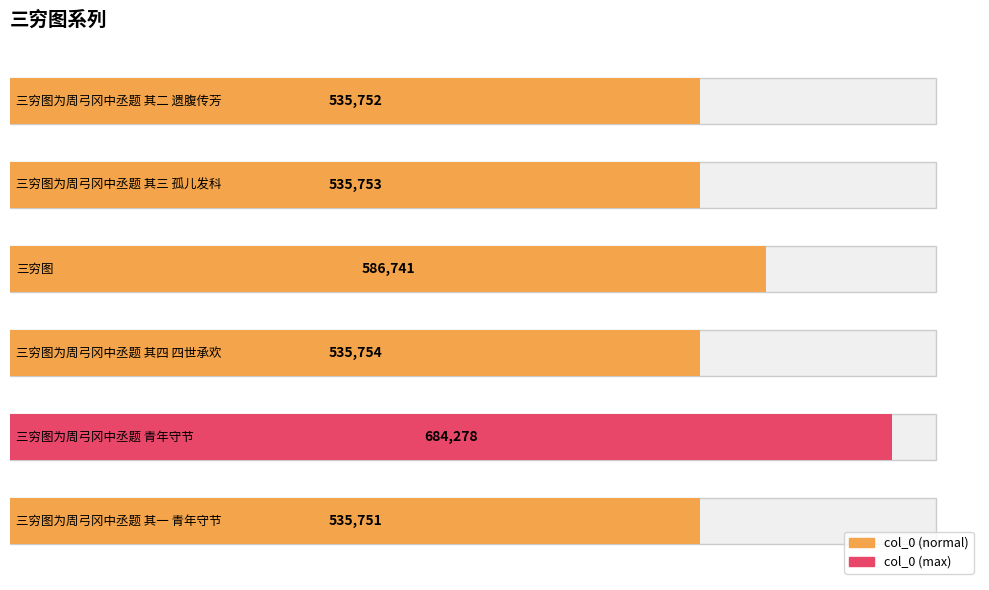

How many bars are there in total?

6